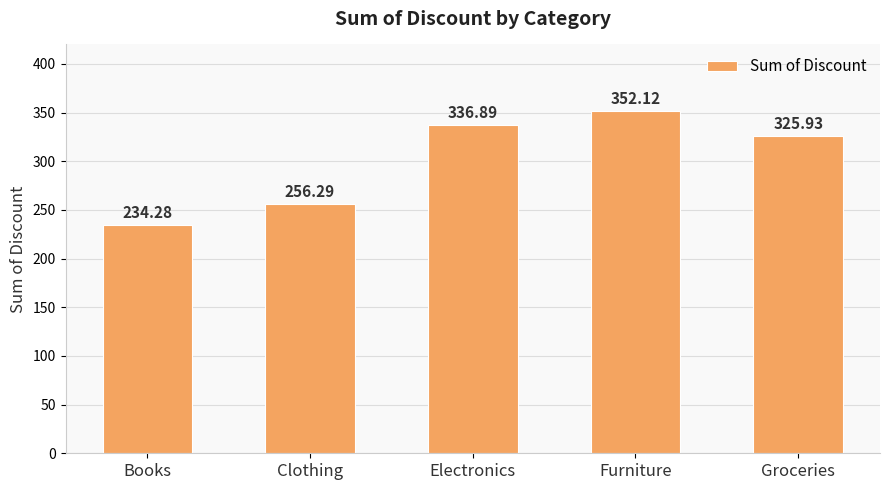

What position from the left is Furniture?

4